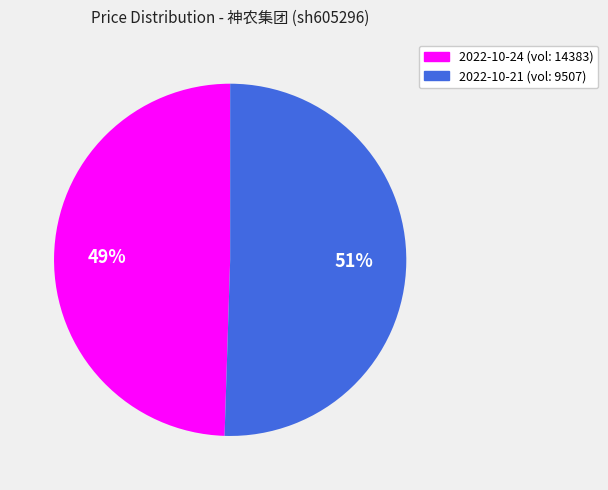

Is there any slice that represents more than half of the pie?

Yes